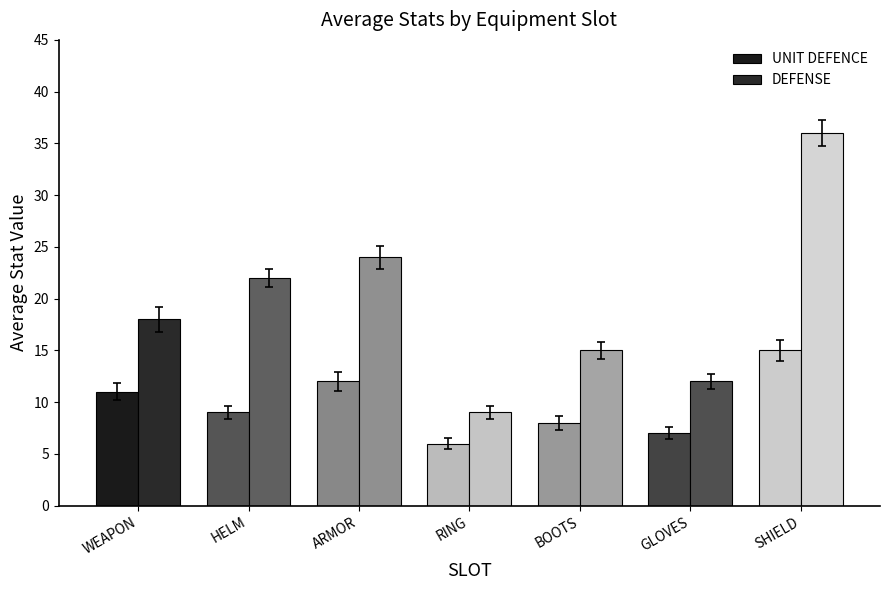

Which series has the widest spread of values?

DEFENSE